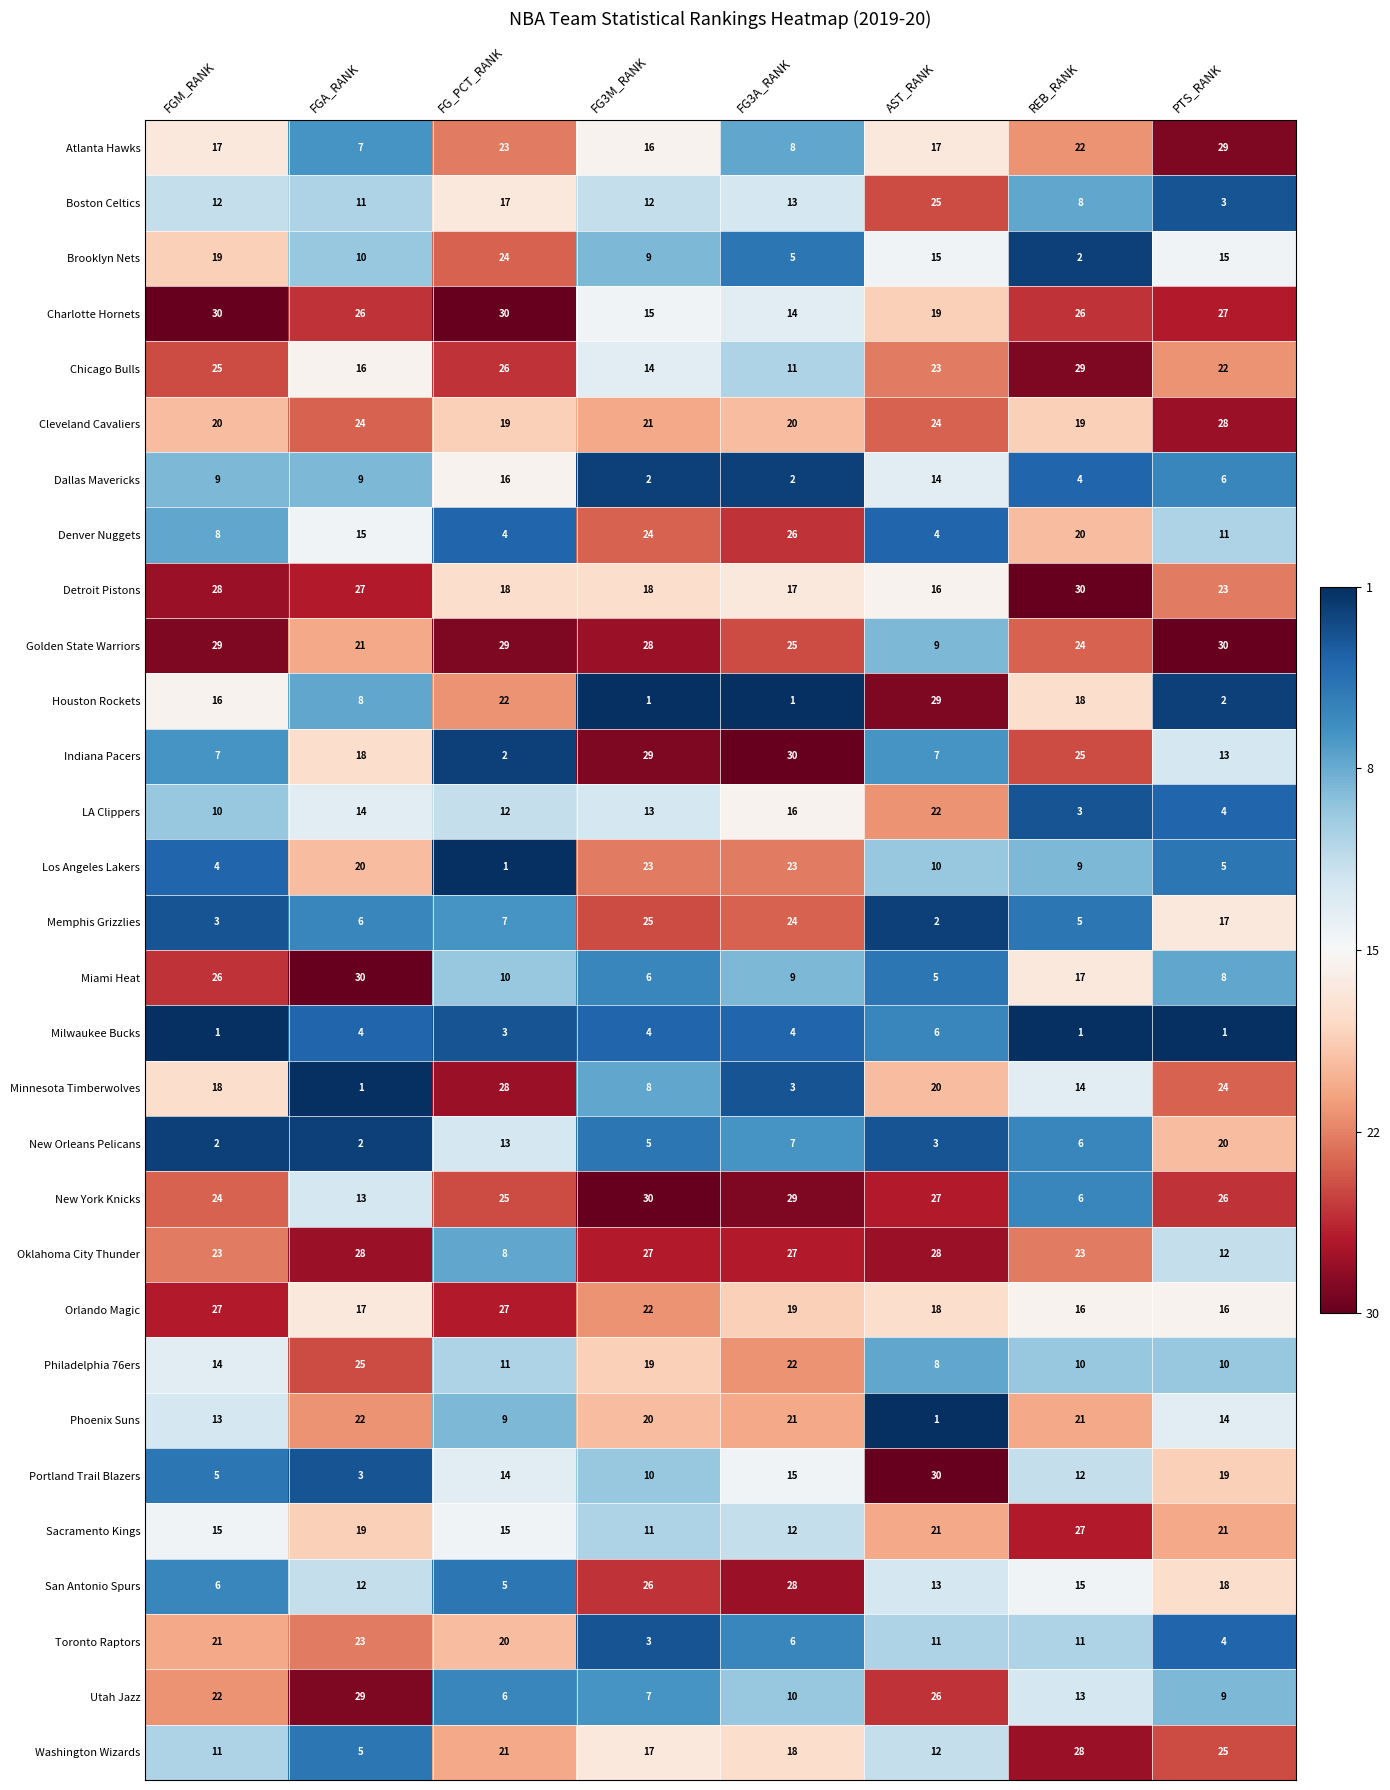

The Atlanta Hawks series shows 6 at PTS_RANK. True or false?

False